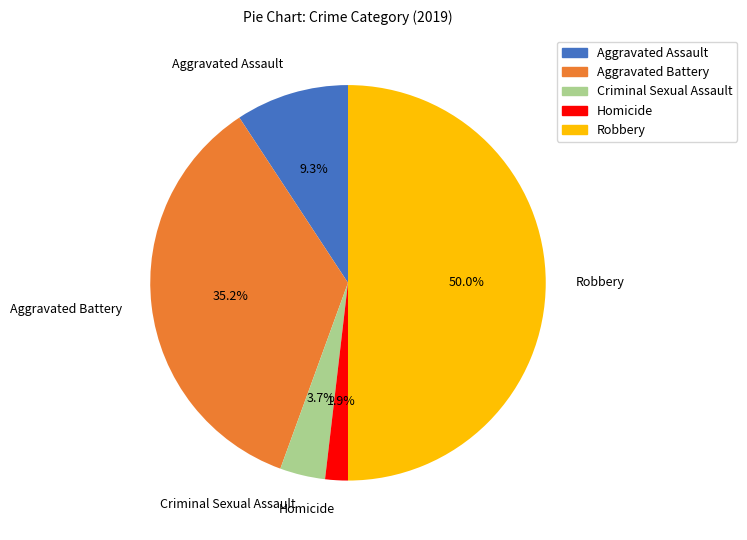

Which slice is the largest?

Robbery